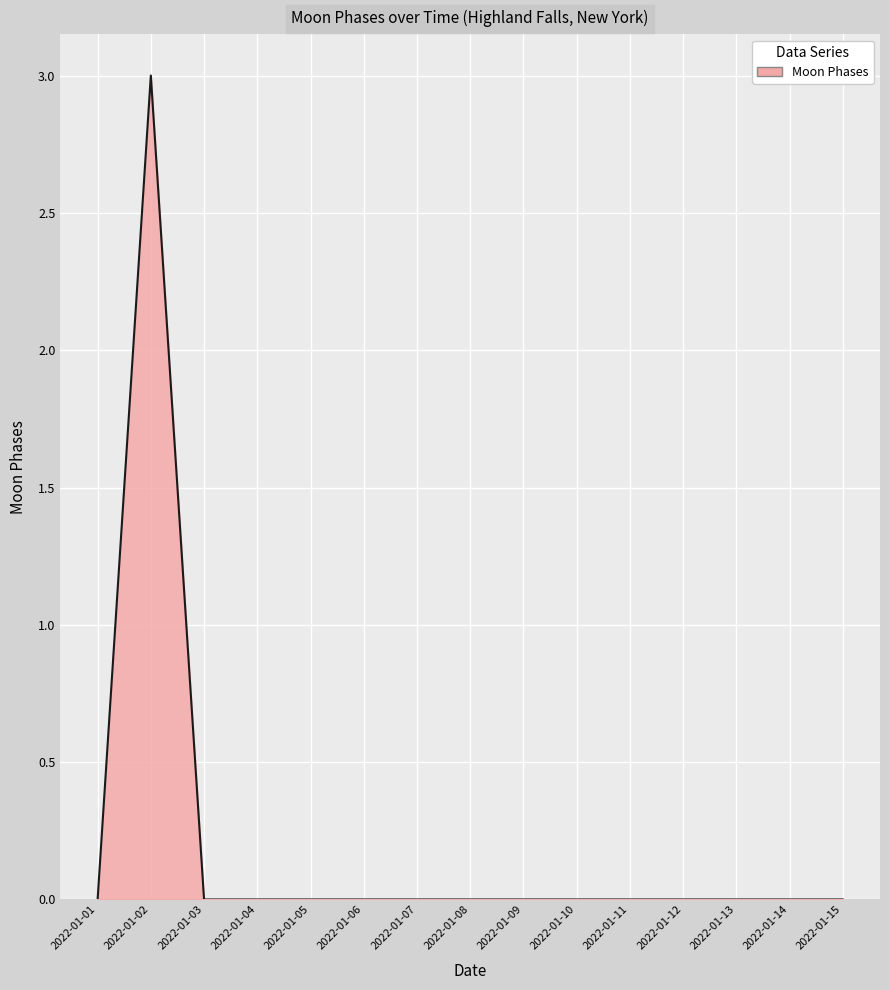

Read the value at 2022-01-02.

3